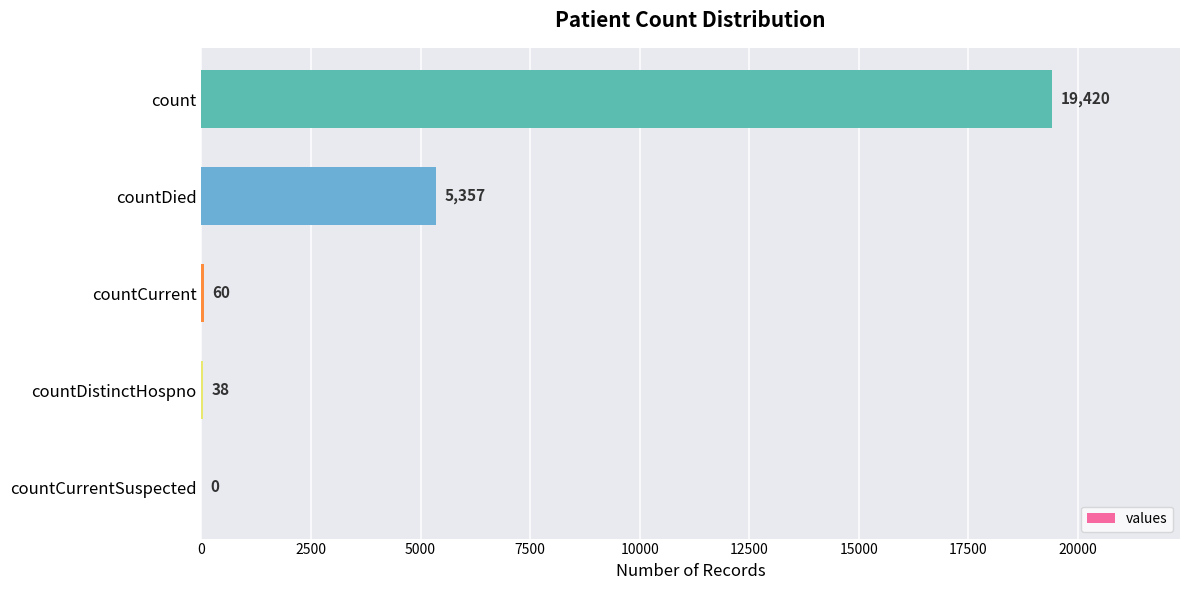

True or false: the data shows 38 at countDistinctHospno.

True